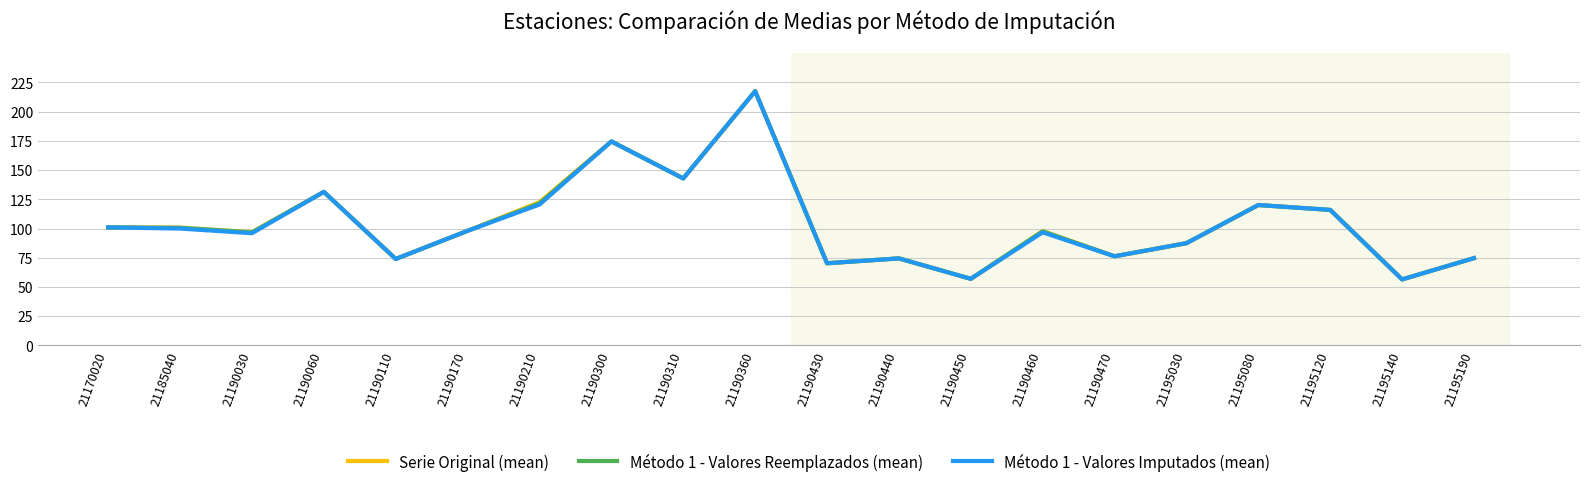

The value of Método 1 - Valores Reemplazados (mean) at 21185040 is 100.6. True or false?

True